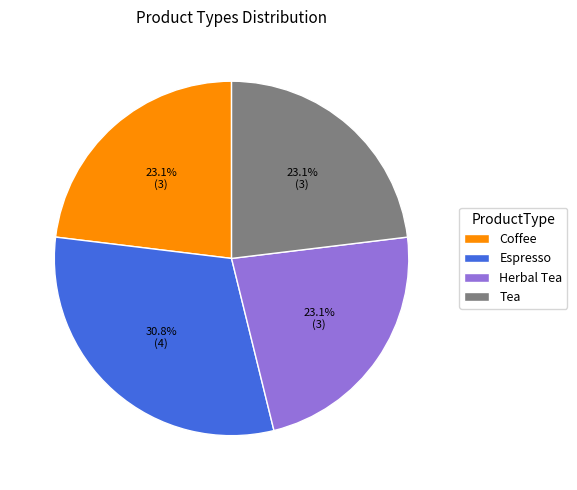

How many segments does this pie chart have?

4